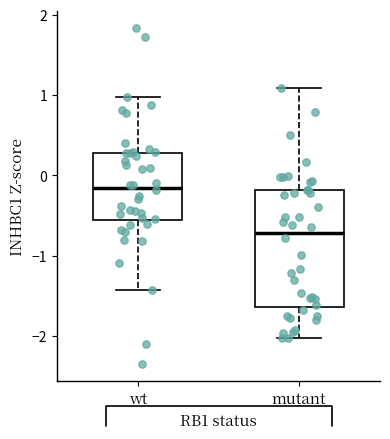

Reading left to right, read every box against the y-axis: the position of its median line, the range the box covers, and the ends of its whiskers. The values are not printed on the chart, so give them approximately, as read against the axis.

wt: median -0.2, box -0.6 to 0.3, whiskers -1.4 to 1.0
mutant: median -0.7, box -1.6 to -0.2, whiskers -2.0 to 1.1